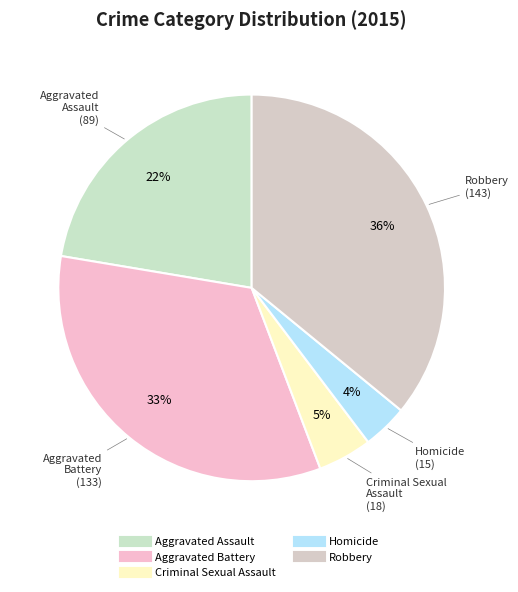

What percentage is the Criminal Sexual Assault slice, to the nearest percent?

5%